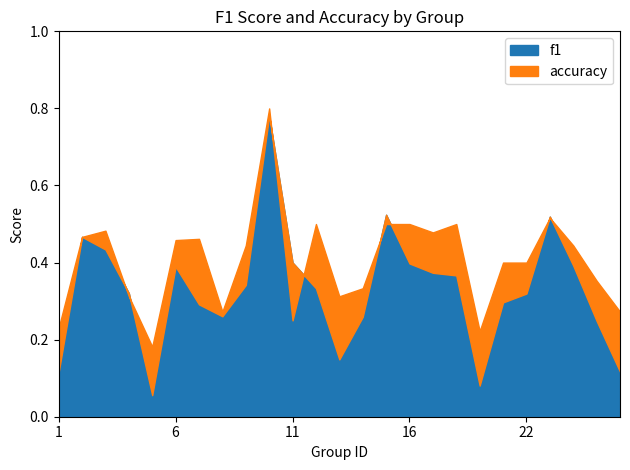

Read the f1 value at 9.

0.3